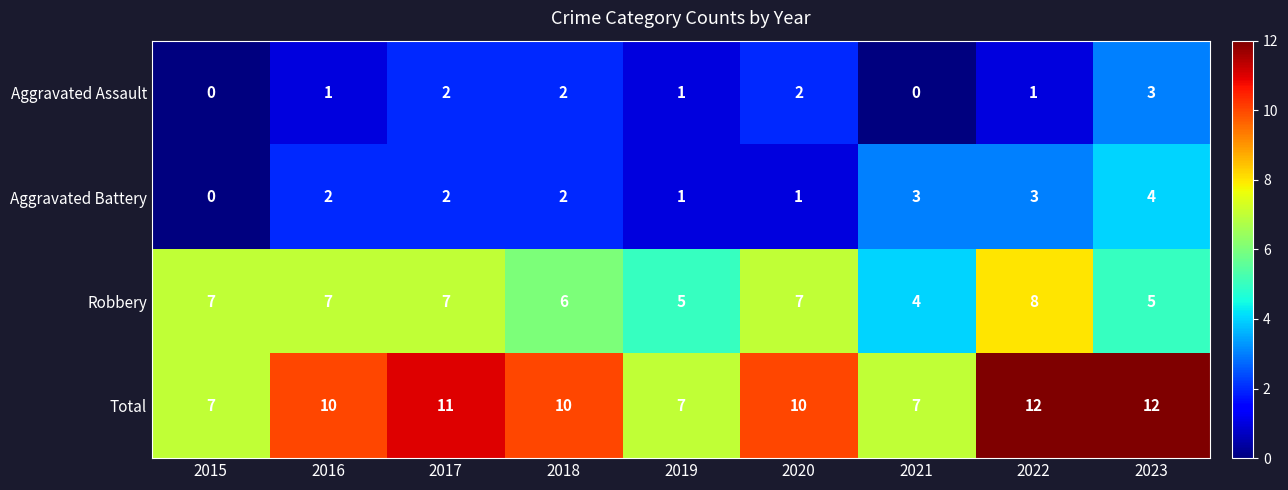

What is the total value across all series at 2015?

14